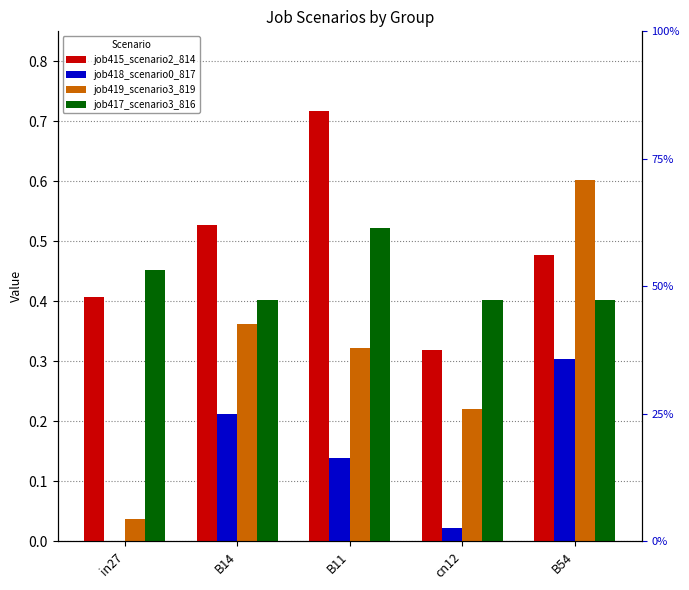

Reading left to right, extract all data points from this chart.

job415_scenario2_814: 0.4	0.5	0.7	0.3	0.5
job418_scenario0_817: 0.0	0.2	0.1	0.0	0.3
job419_scenario3_819: 0.0	0.4	0.3	0.2	0.6
job417_scenario3_816: 0.5	0.4	0.5	0.4	0.4